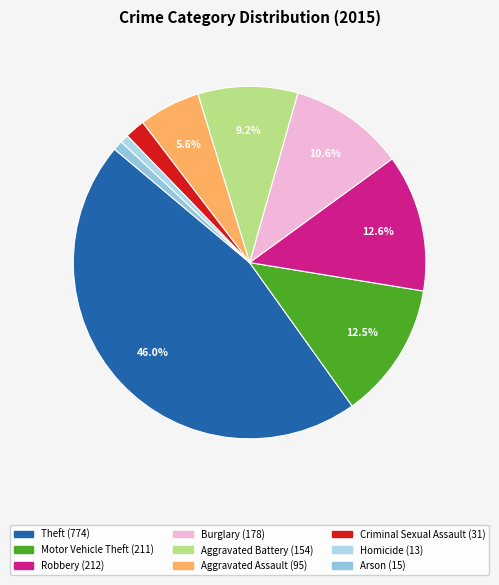

What is the largest slice in the pie chart?

Theft